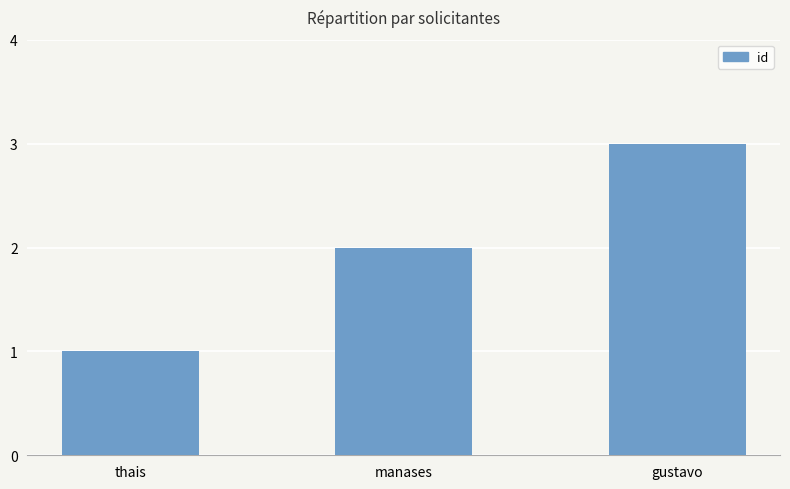

Does the chart contain any negative values?

No